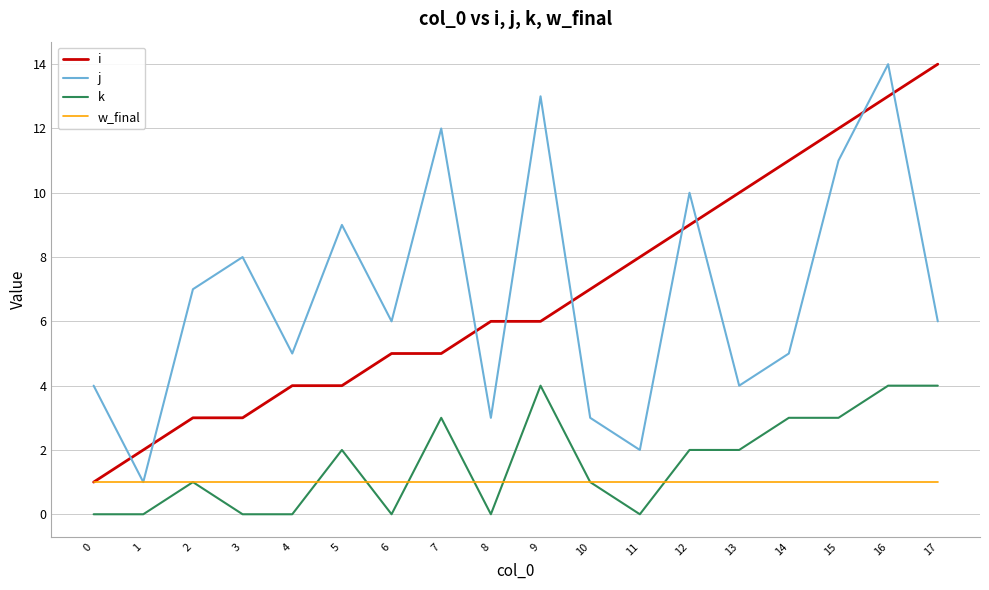

Is the value of i at 12 greater than the value of j at 1?

Yes